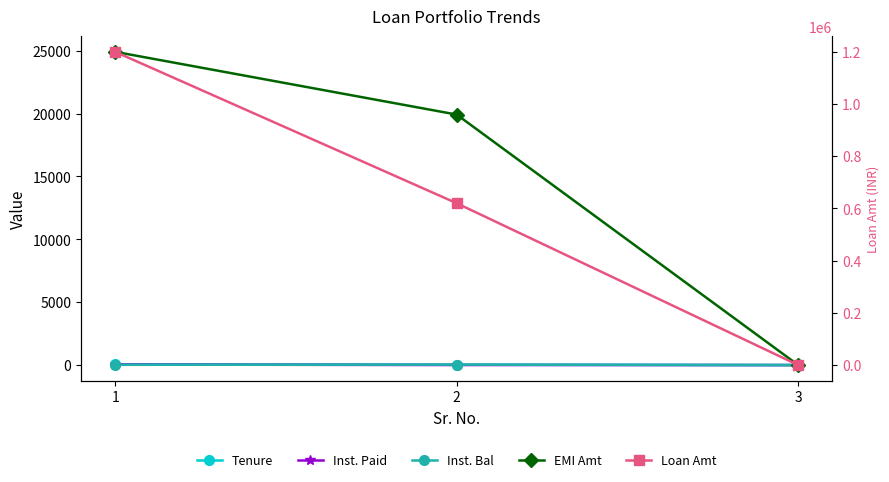

How many categories are shown in the chart?

3